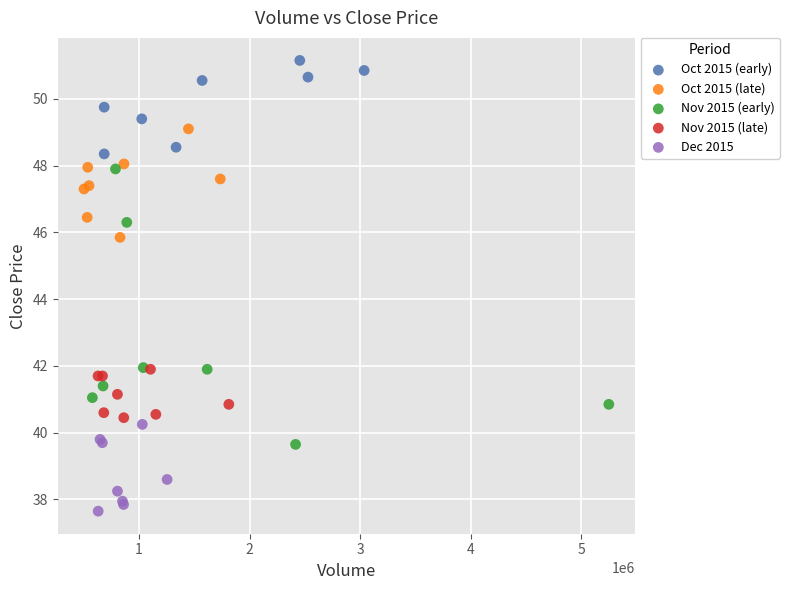

What are all the series names shown in the legend?

Oct 2015 (early), Oct 2015 (late), Nov 2015 (early), Nov 2015 (late), Dec 2015